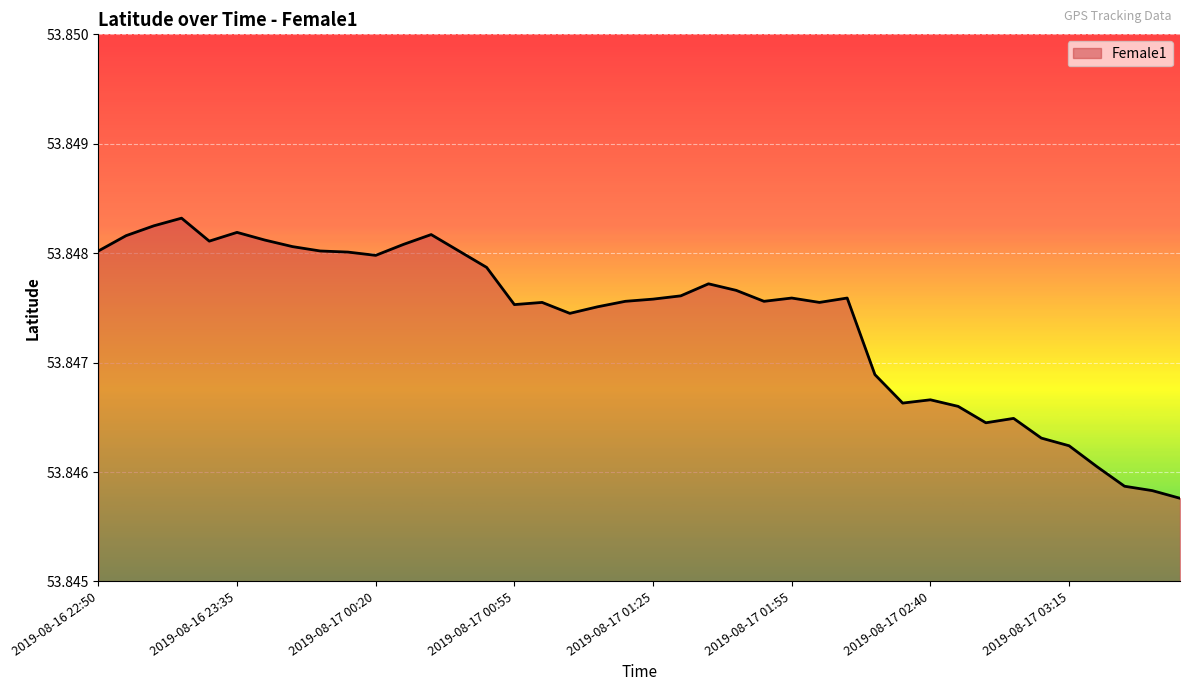

How many categories are shown in the chart?

40